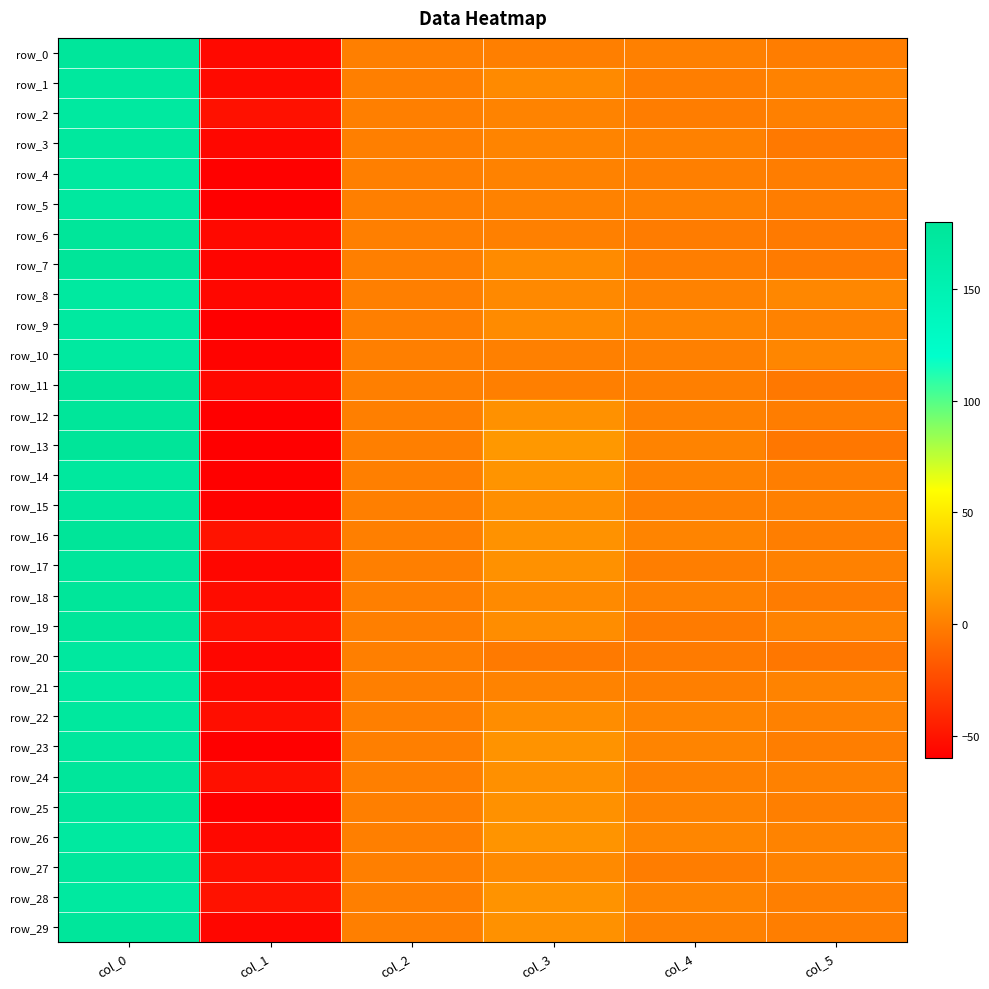

Which series has the widest spread of values?

row_13